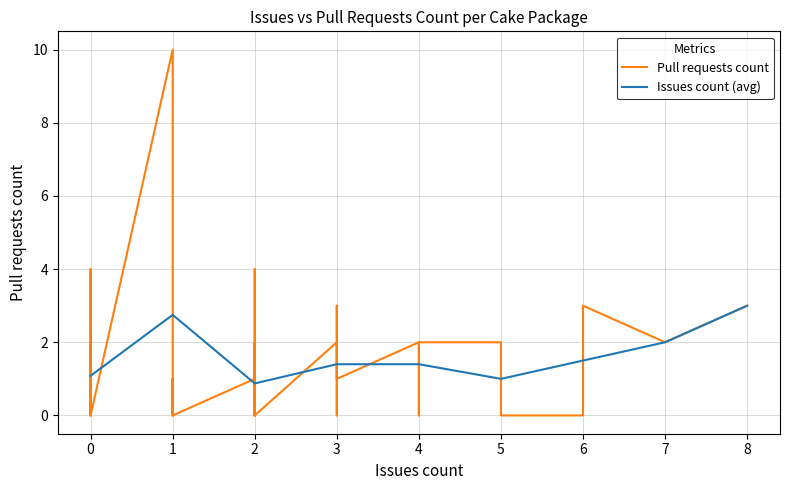

True or false: Issues count (avg) has a value of 1.5 at 6.

True